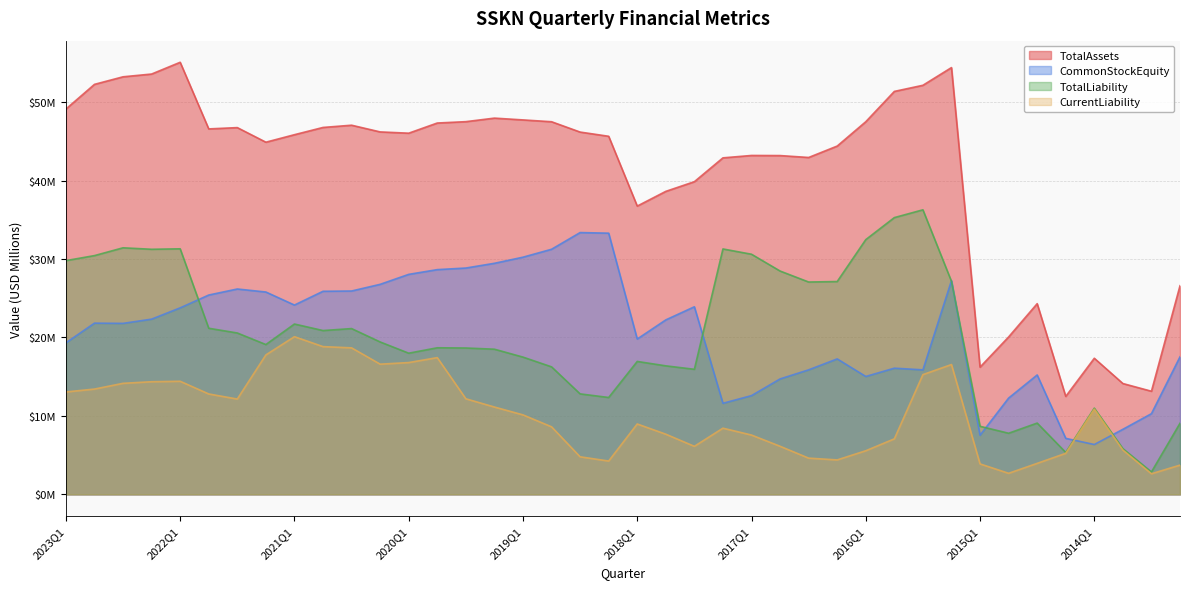

Does the chart display data point markers on the line(s)?

No